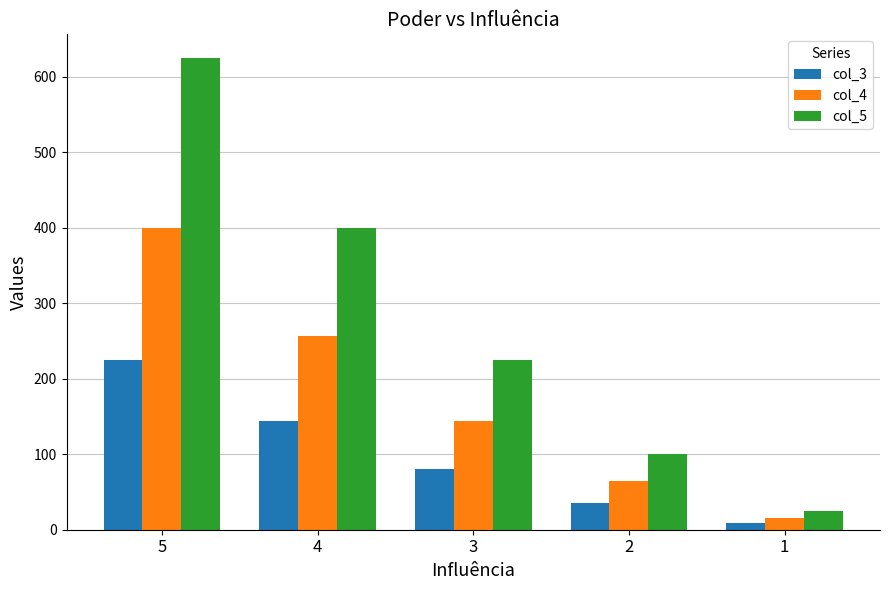

What is the spread (max minus min) of values at 4?

256